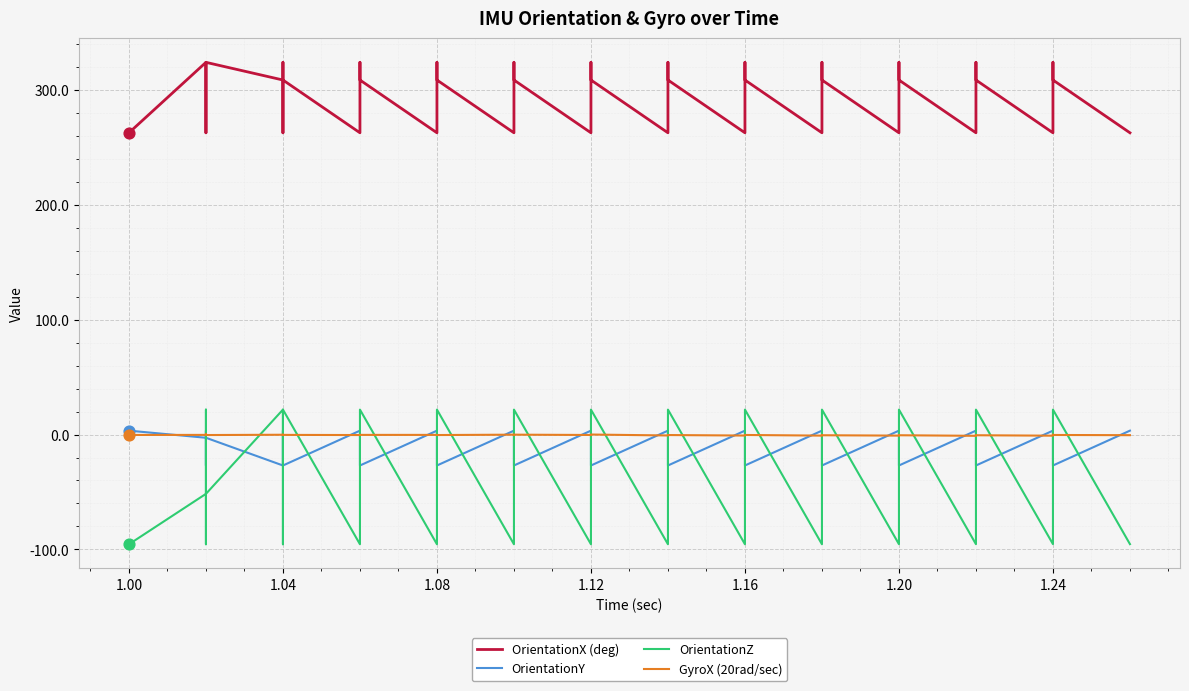

At how many categories does at least one series exceed -94?

40